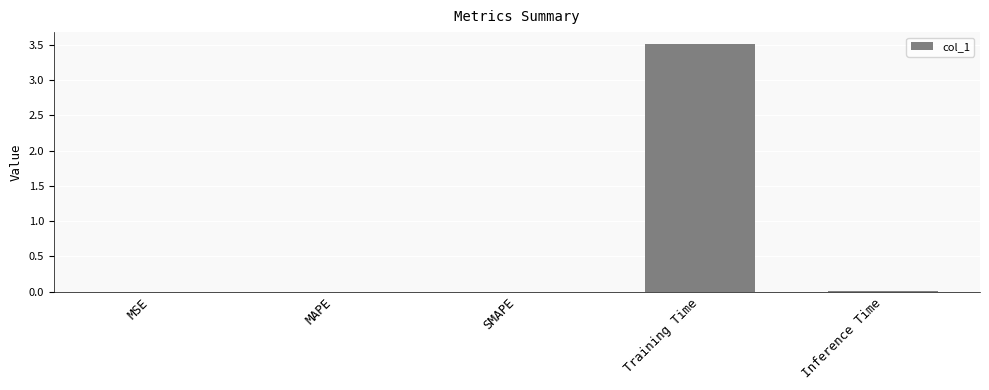

Are the bars horizontal?

No